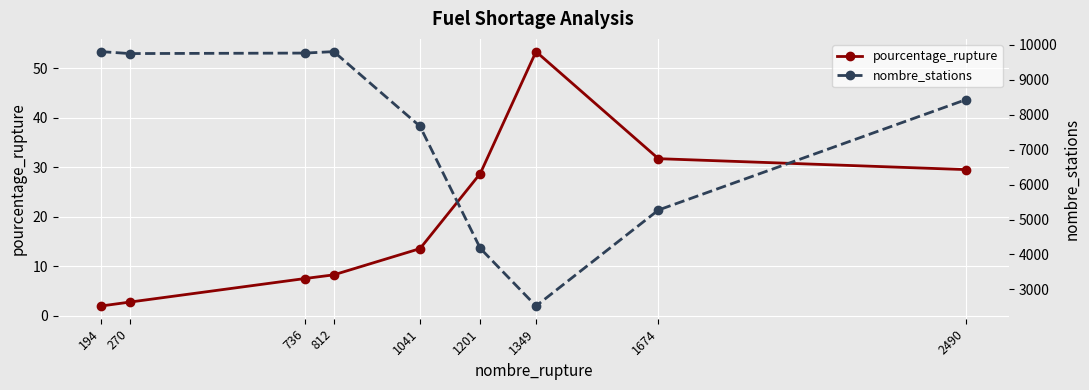

True or false: nombre_stations and pourcentage_rupture intersect in this chart.

False